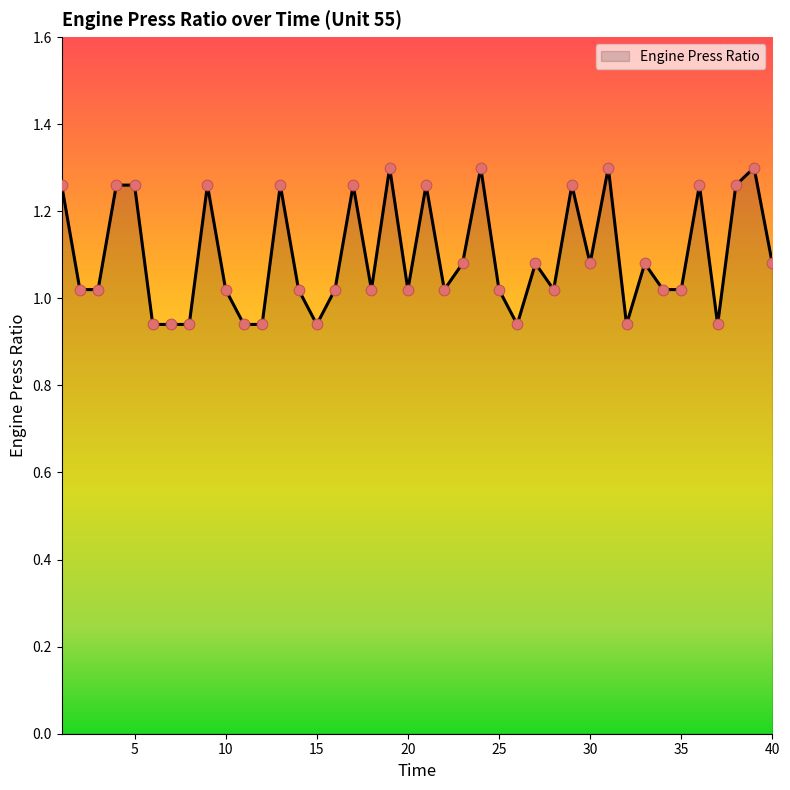

What is the difference between the maximum and minimum values?

0.4